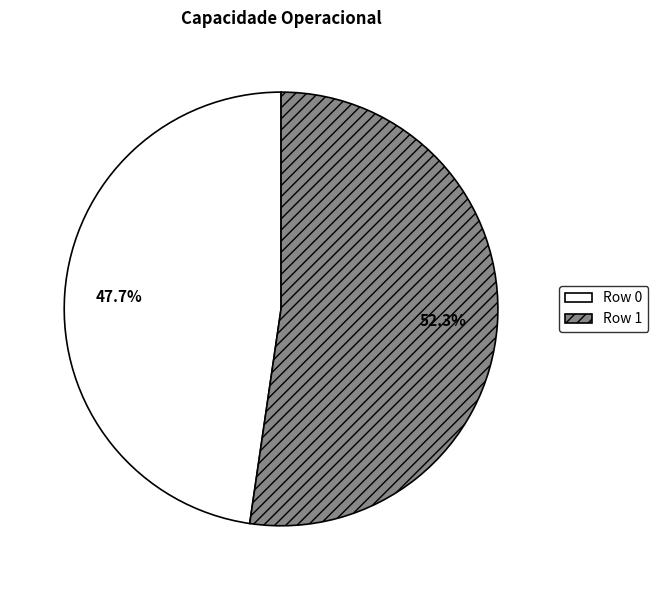

Between Row 0 and Row 1, which is larger?

Row 1